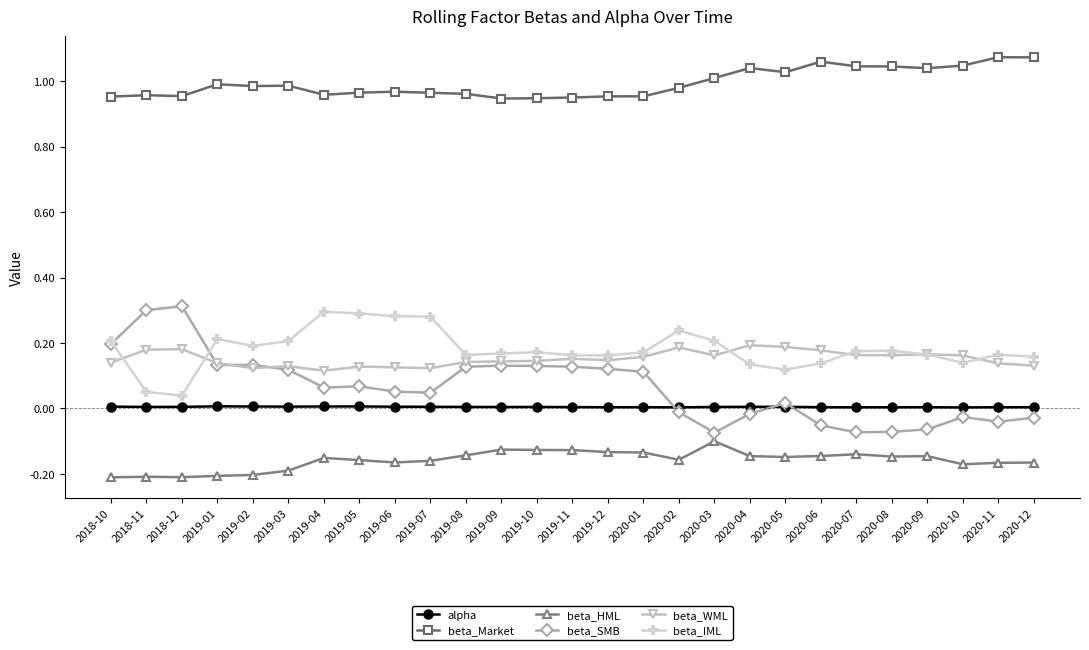

Which series has the largest total across all categories?

beta_Market